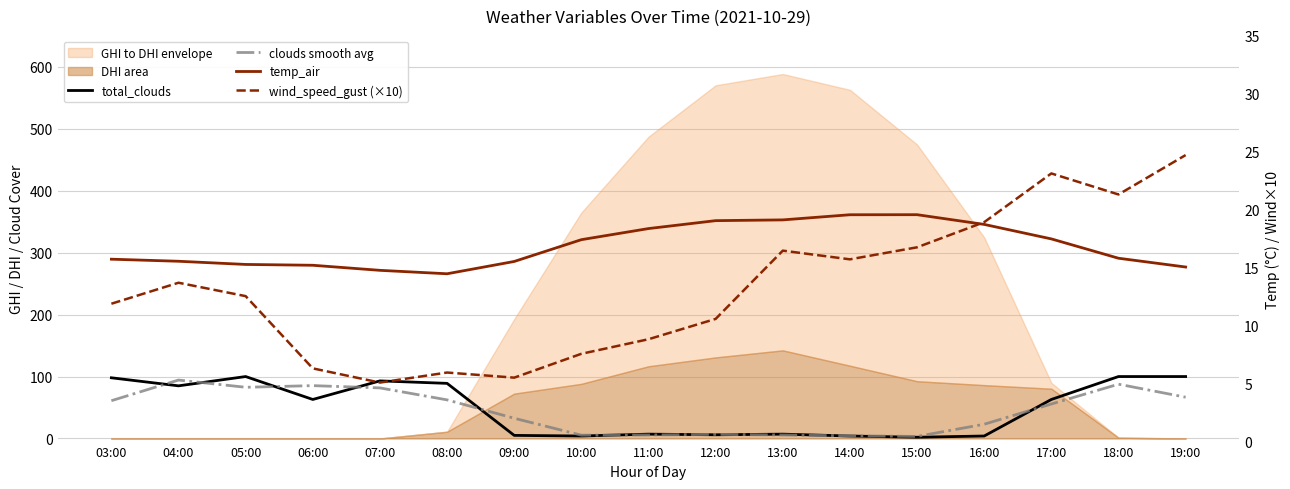

What is the sum of the total_clouds values at 08:00 and 19:00?

189.0